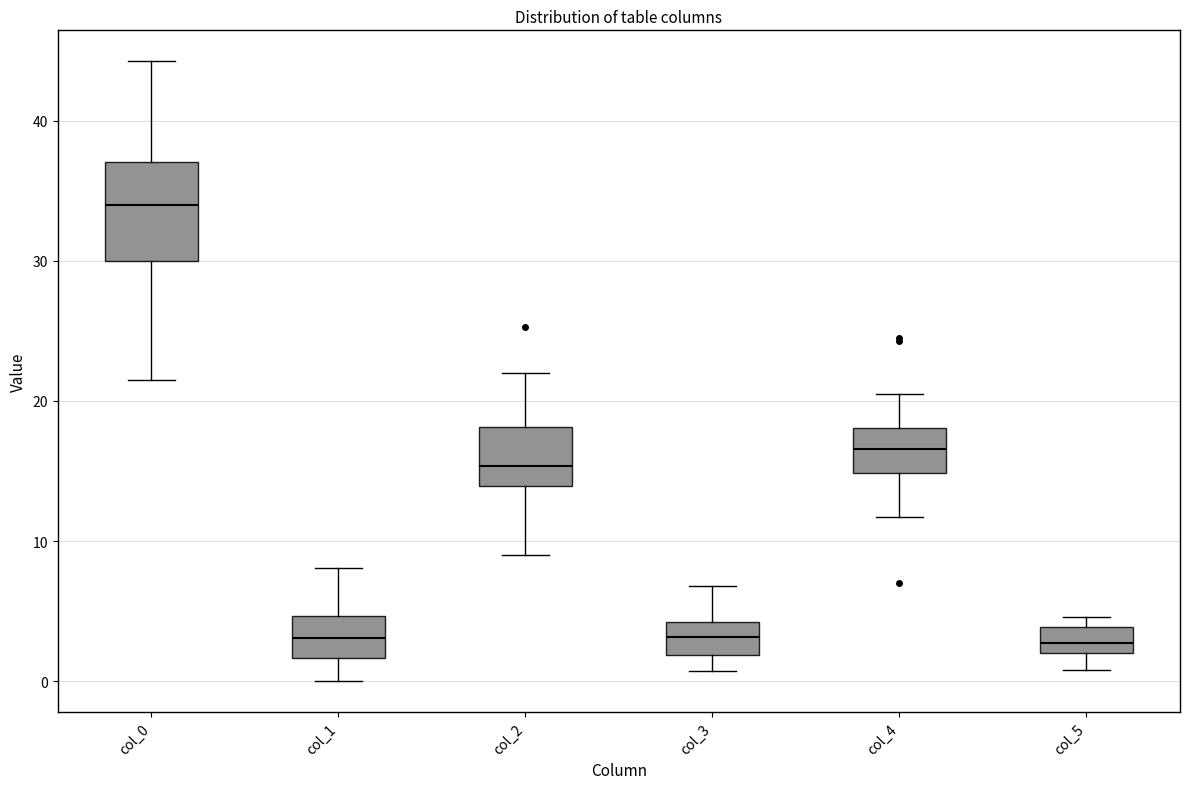

Reading left to right, read every box against the y-axis: the position of its median line, the range the box covers, and the ends of its whiskers. The values are not printed on the chart, so give them approximately, as read against the axis.

col_0: median 34, box 30 to 37, whiskers 22 to 44
col_1: median 3, box 2 to 5, whiskers 0 to 8
col_2: median 15, box 14 to 18, whiskers 9 to 22
col_3: median 3, box 2 to 4, whiskers 1 to 7
col_4: median 17, box 15 to 18, whiskers 12 to 21
col_5: median 3, box 2 to 4, whiskers 1 to 5